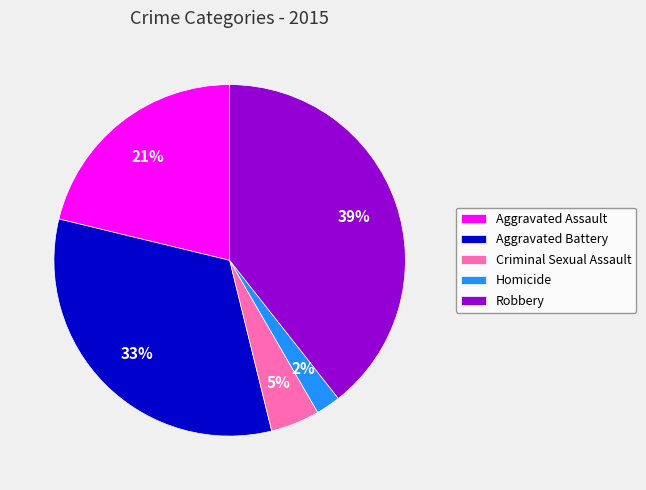

Between Aggravated Assault and Robbery, which is larger?

Robbery